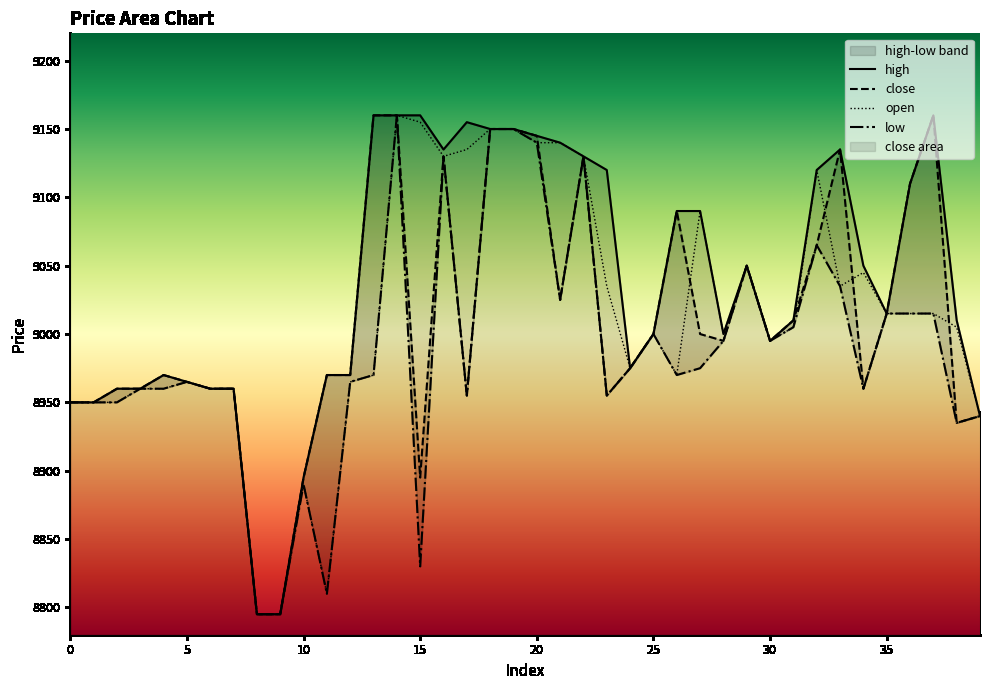

Which series has the largest total across all categories?

high